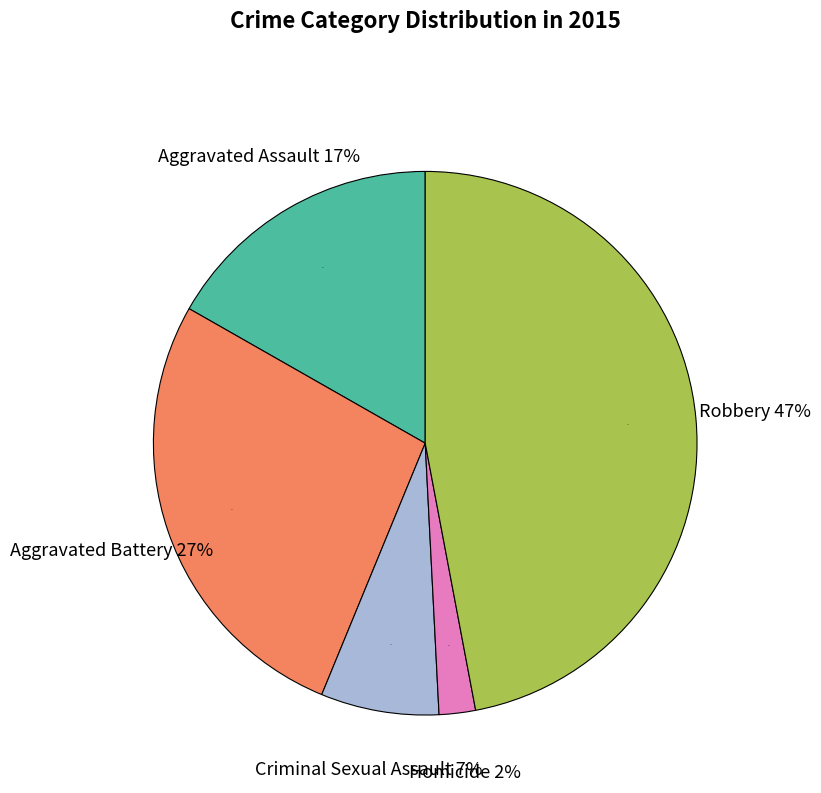

True or false: Aggravated Assault accounts for 17% of the total.

True